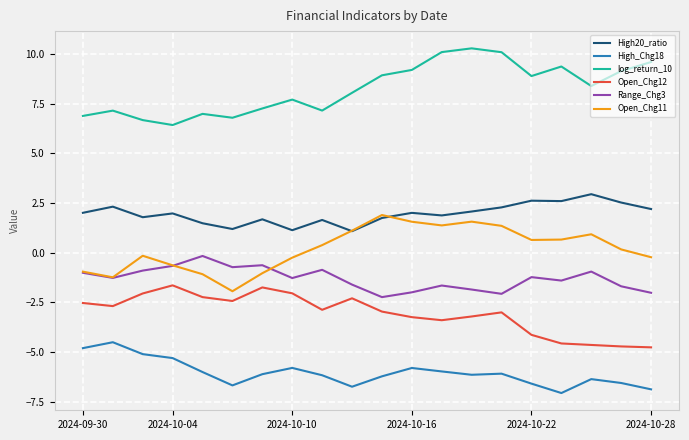

What is the minimum value for High20_ratio?

1.1